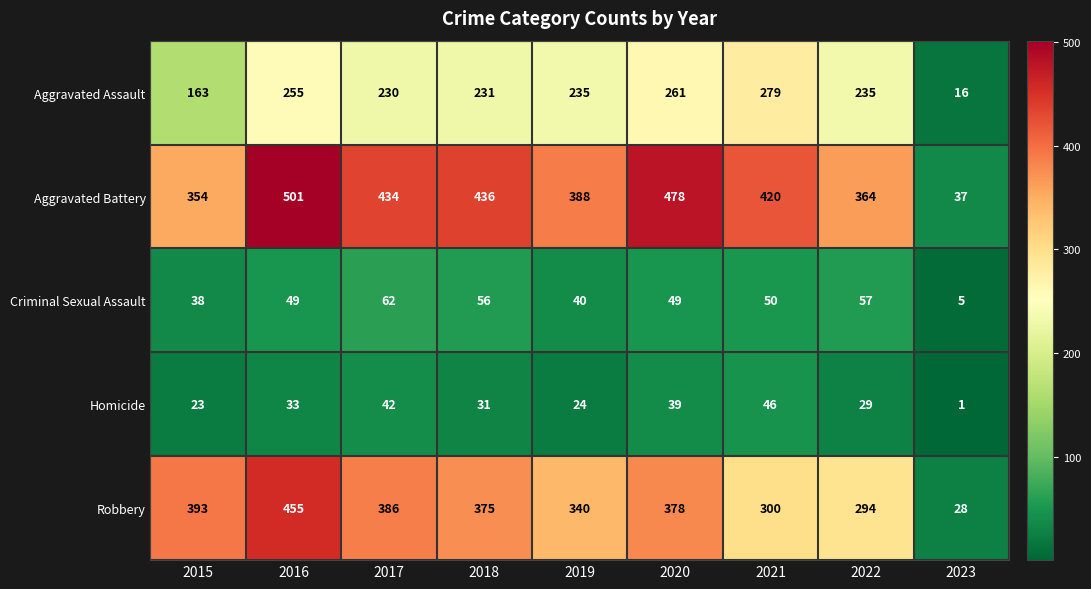

How many categories are shown in the chart?

9